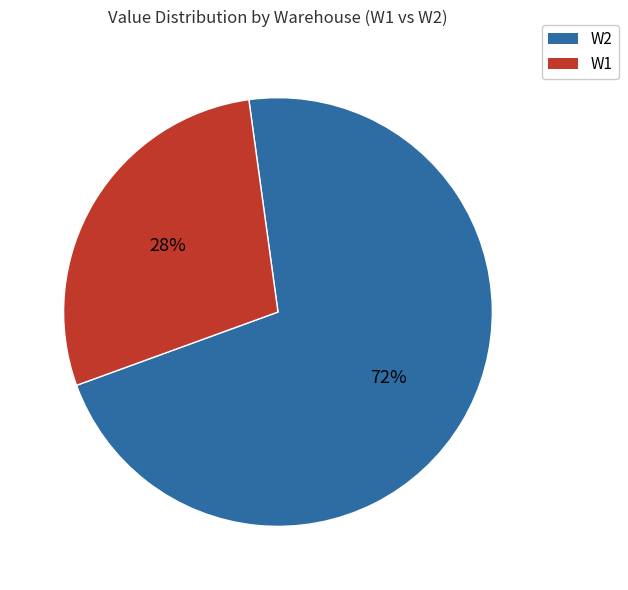

How many segments does this pie chart have?

2